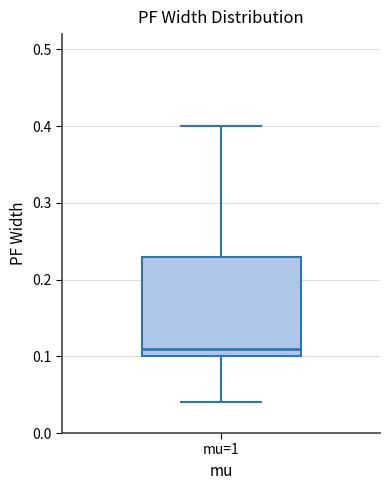

Where is the lower edge of the box for mu=1 on the y-axis? The values are not printed on the chart, so give them approximately, as read against the axis.

0.10